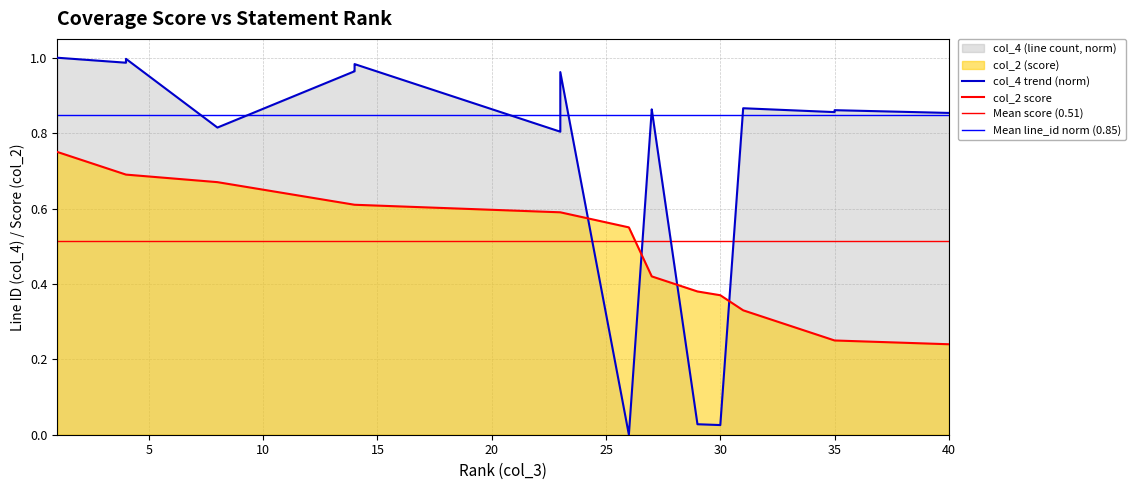

Rank the series by their maximum value, from lowest to highest.

col_2 (score), col_4 (line count)